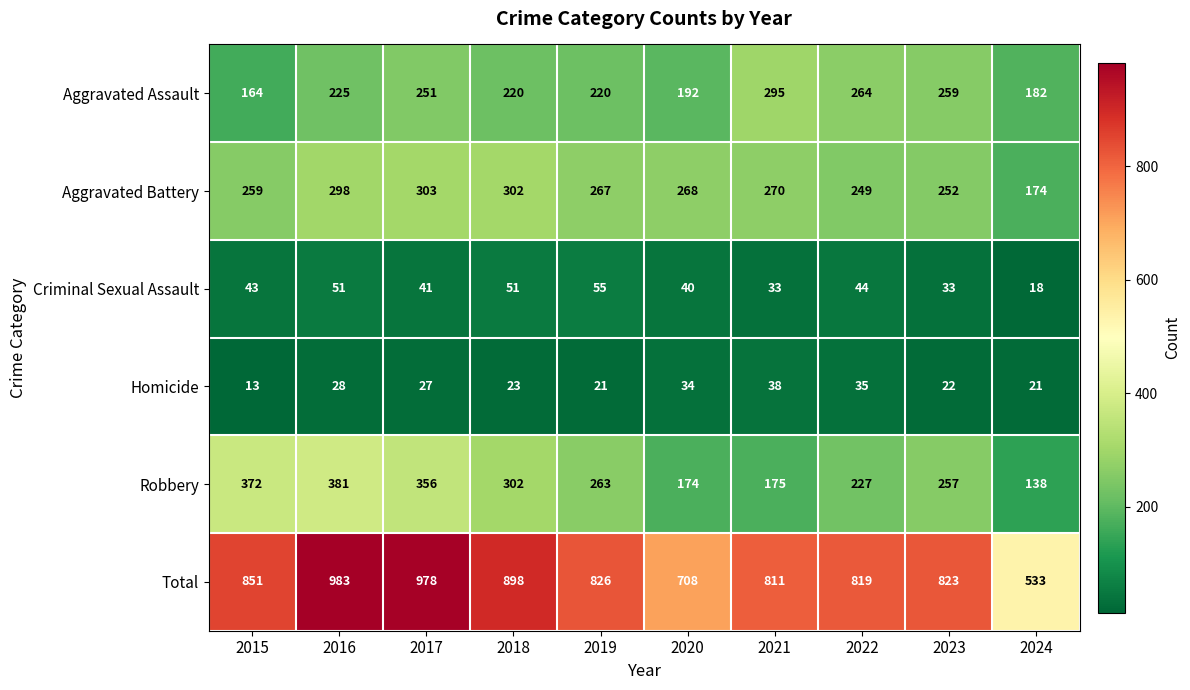

What is the smallest value displayed?

13